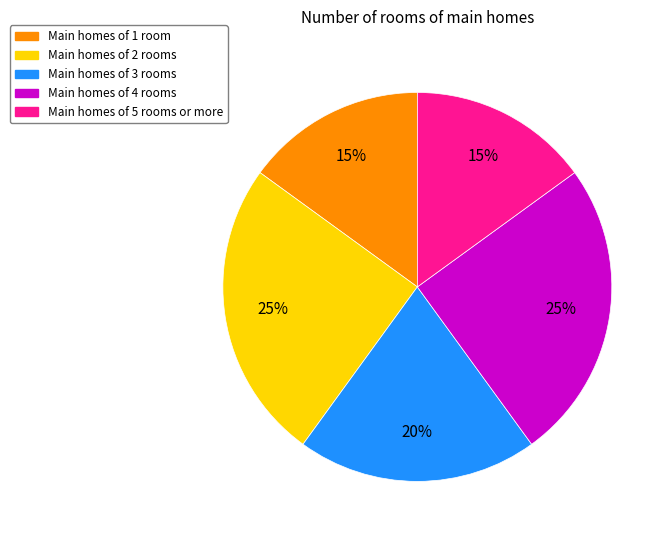

To the nearest percent, what is the difference between the largest and smallest slice percentages?

10%